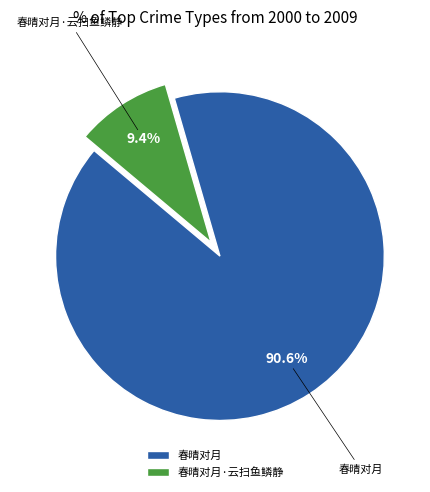

What portion of the pie excludes 春晴对月?

9.4%